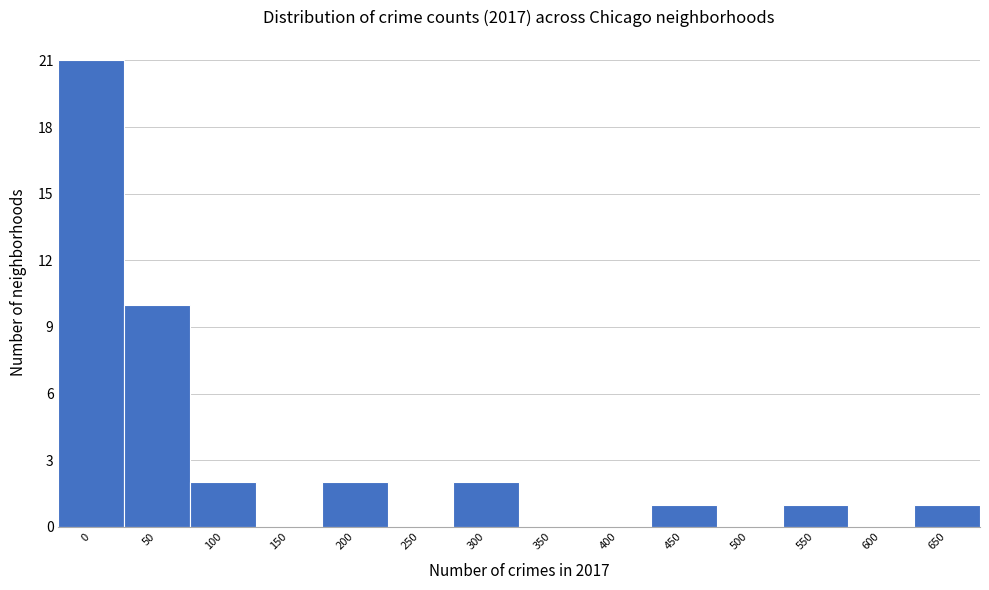

Reading left to right, what are all the values shown in this chart?

0=21	50=10	100=2	150=0	200=2	250=0	300=2	350=0	400=0	450=1	500=0	550=1	600=0	650=1